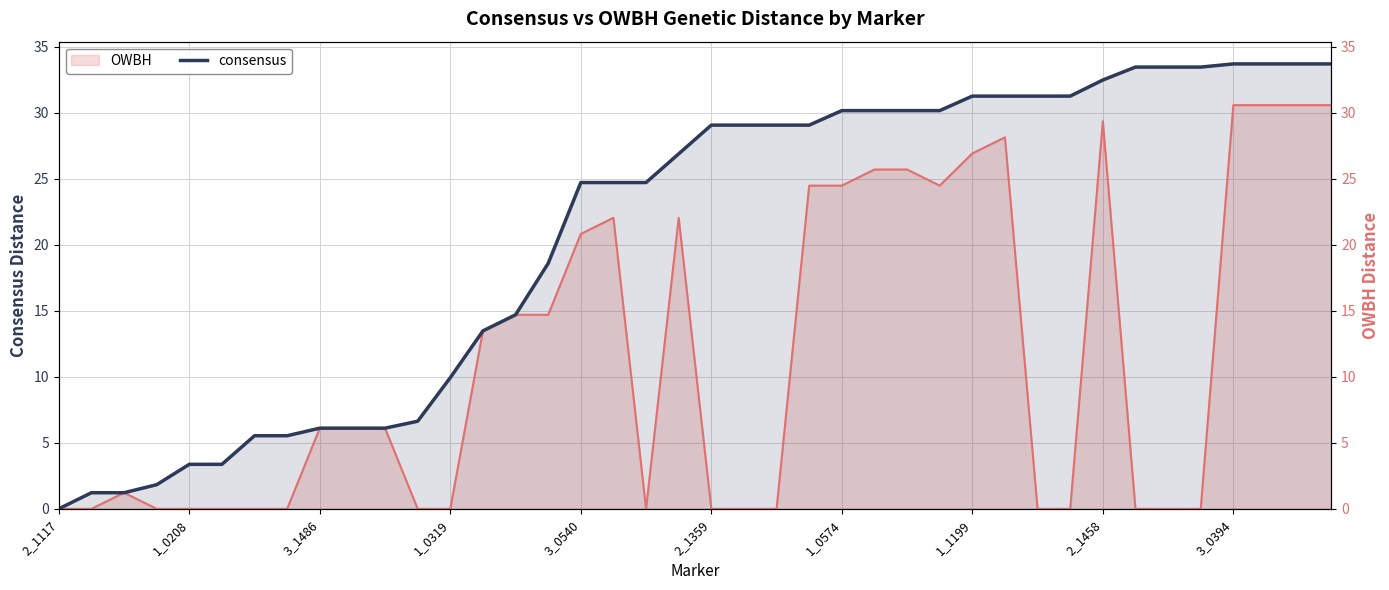

Reading right to left, what are all the values shown in this chart?

33.7	33.7	33.7	33.7	33.5	33.5	33.5	32.5	31.3	31.3	31.3	31.3	30.2	30.2	30.2	30.2	29.1	29.1	29.1	29.1	26.9	24.7	24.7	24.7	18.6	14.7	13.5	9.9	6.6	6.1	6.1	6.1	5.5	5.5	3.4	3.4	1.8	1.2	1.2	0.0